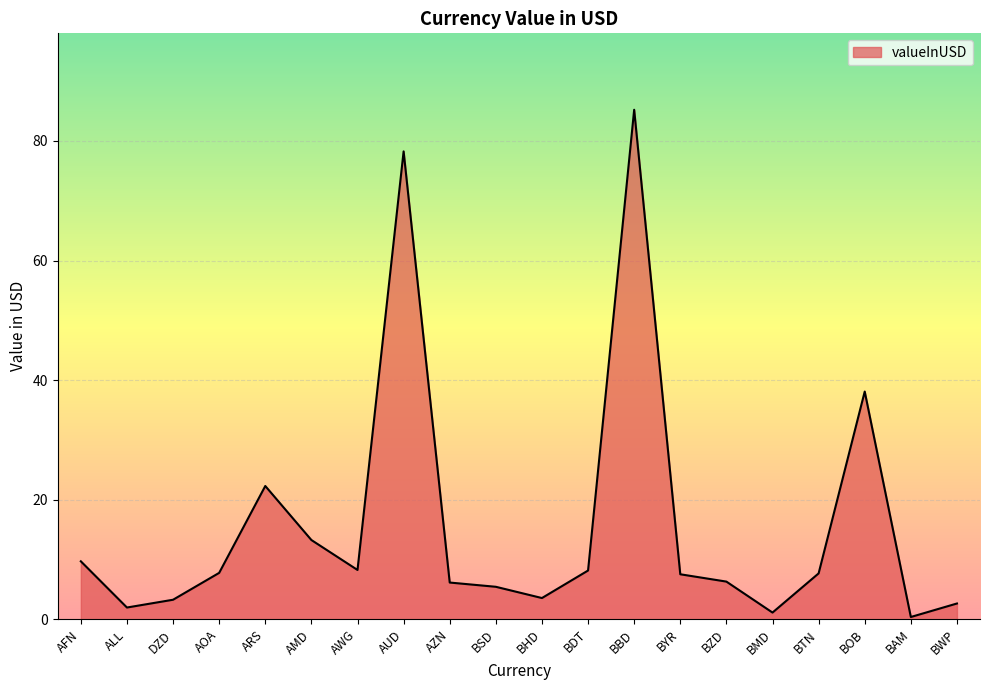

What is the maximum value shown in the chart?

85.2